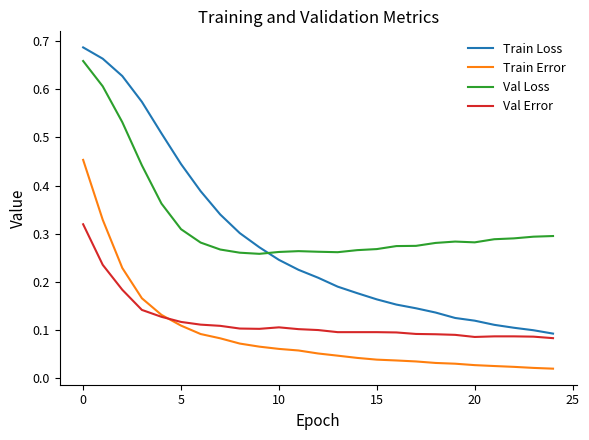

Which series has the widest spread of values?

Train Loss